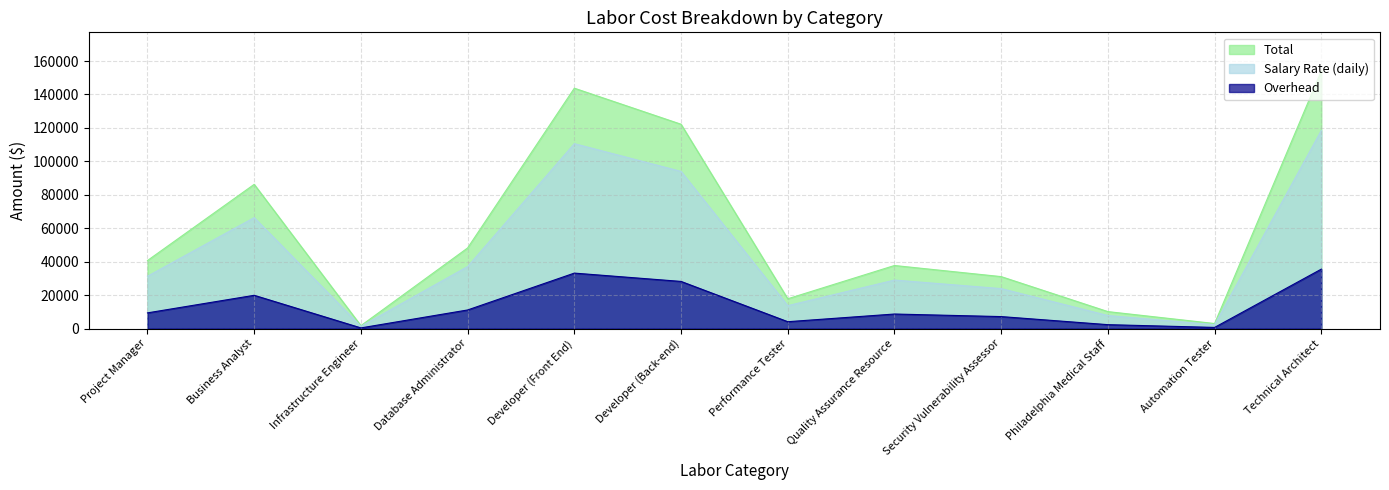

At which category is the sum across all series the highest?

Technical Architect